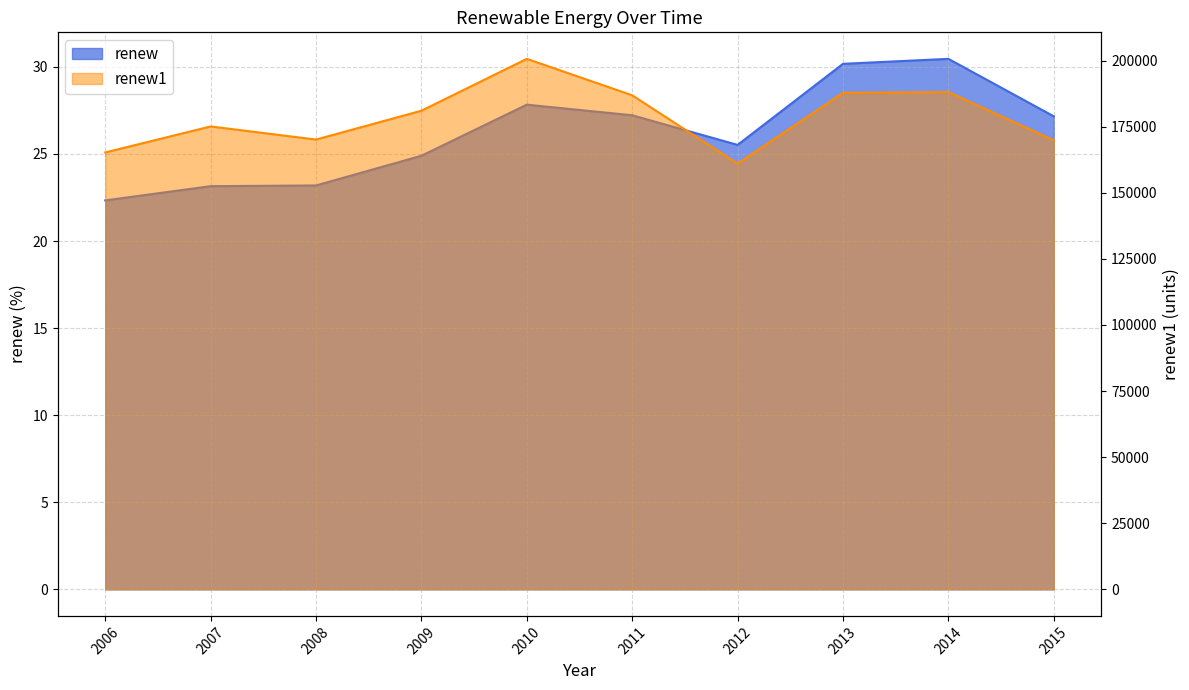

At 2011, list the series in order from smallest to largest.

renew, renew1